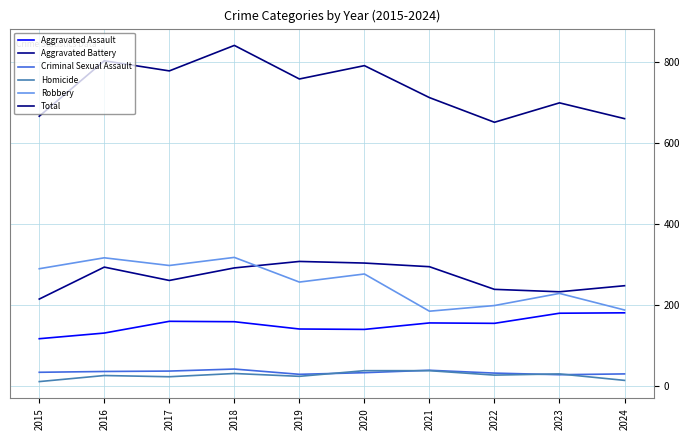

Reading left to right, transcribe all the data shown in this chart.

Aggravated Assault: 2015=117	2016=131	2017=160	2018=159	2019=141	2020=140	2021=156	2022=155	2023=180	2024=181
Aggravated Battery: 2015=215	2016=294	2017=261	2018=292	2019=308	2020=304	2021=295	2022=239	2023=233	2024=248
Criminal Sexual Assault: 2015=34	2016=36	2017=37	2018=42	2019=29	2020=33	2021=39	2022=32	2023=28	2024=30
Homicide: 2015=11	2016=26	2017=23	2018=31	2019=24	2020=38	2021=38	2022=27	2023=30	2024=14
Robbery: 2015=290	2016=317	2017=298	2018=318	2019=257	2020=277	2021=185	2022=199	2023=229	2024=188
Total: 2015=667	2016=804	2017=779	2018=842	2019=759	2020=792	2021=713	2022=652	2023=700	2024=661